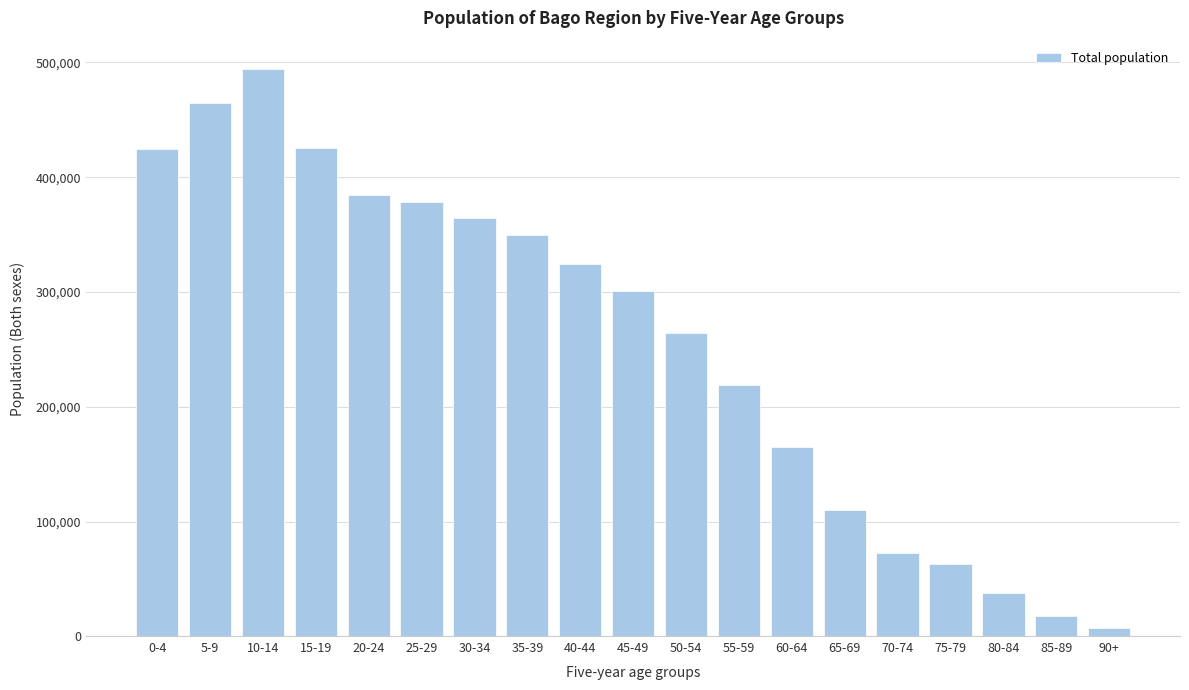

What is the difference between the second highest and minimum values?

457706